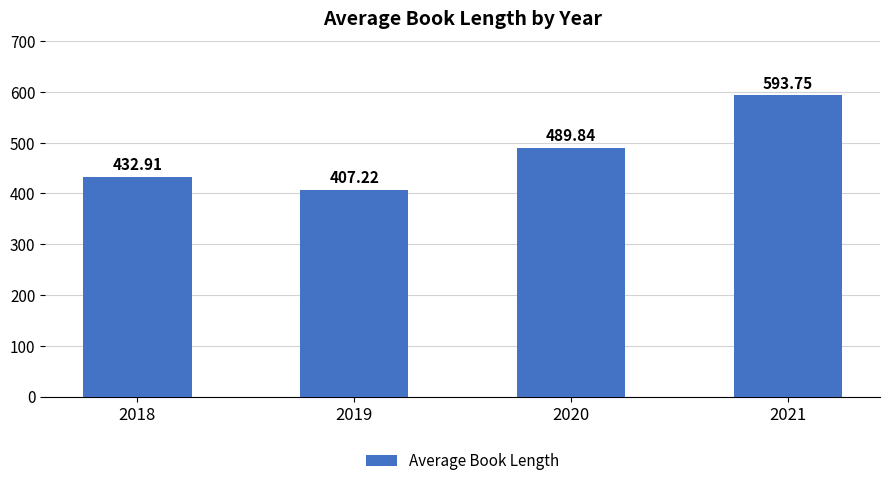

At which label is the value closest to 500?

2020